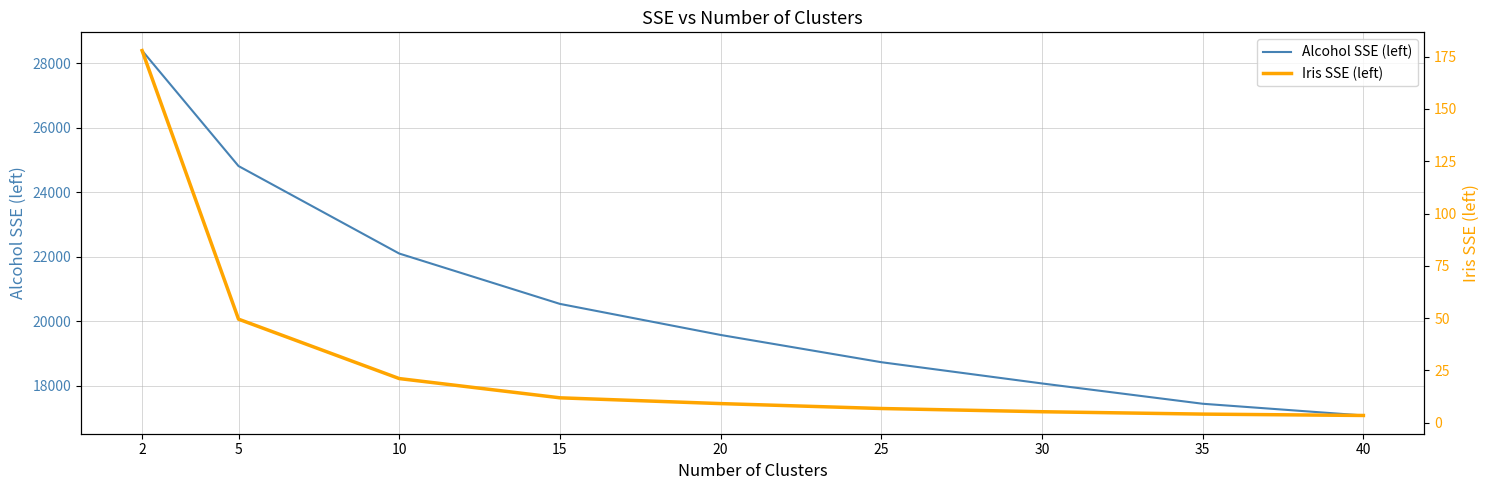

True or false: Alcohol SSE (left) has more than 2 points higher than both neighbors.

False